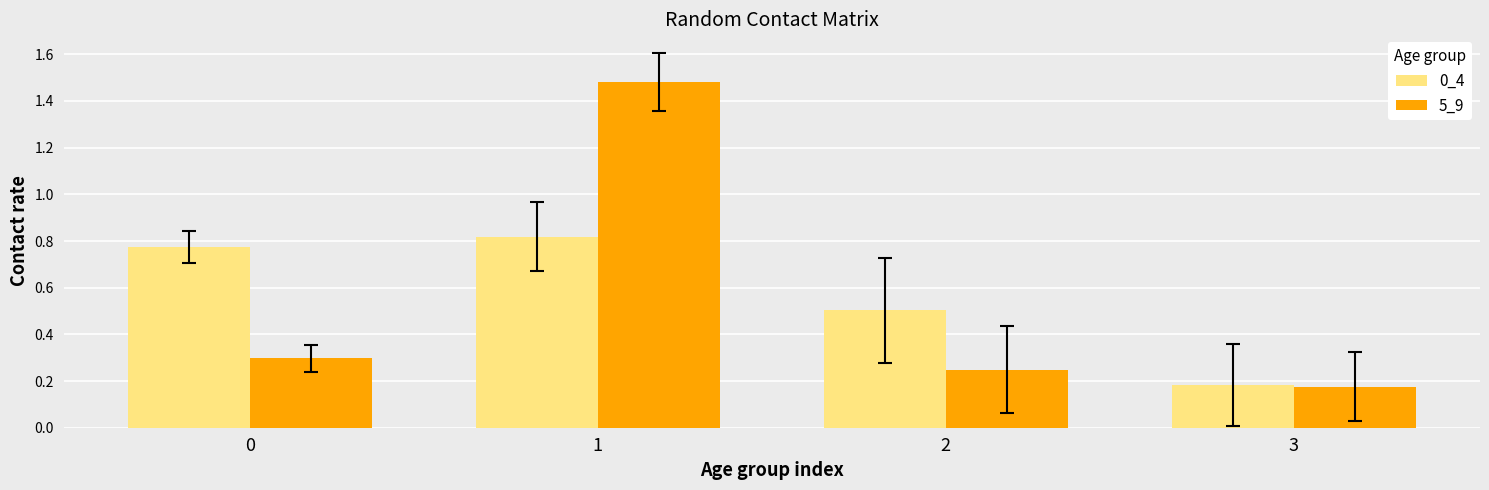

What is the value of the 0_4 bar at the 3rd from the left?

0.5